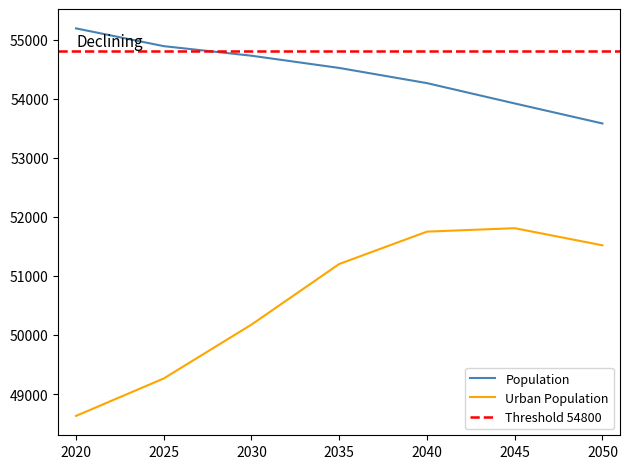

True or false: Urban Population has more than 0 points higher than both neighbors.

True